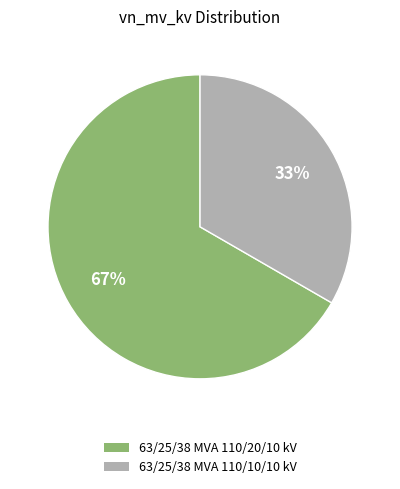

To the nearest percent, what is the combined percentage of 63/25/38 MVA 110/10/10 kV and 63/25/38 MVA 110/20/10 kV?

100%